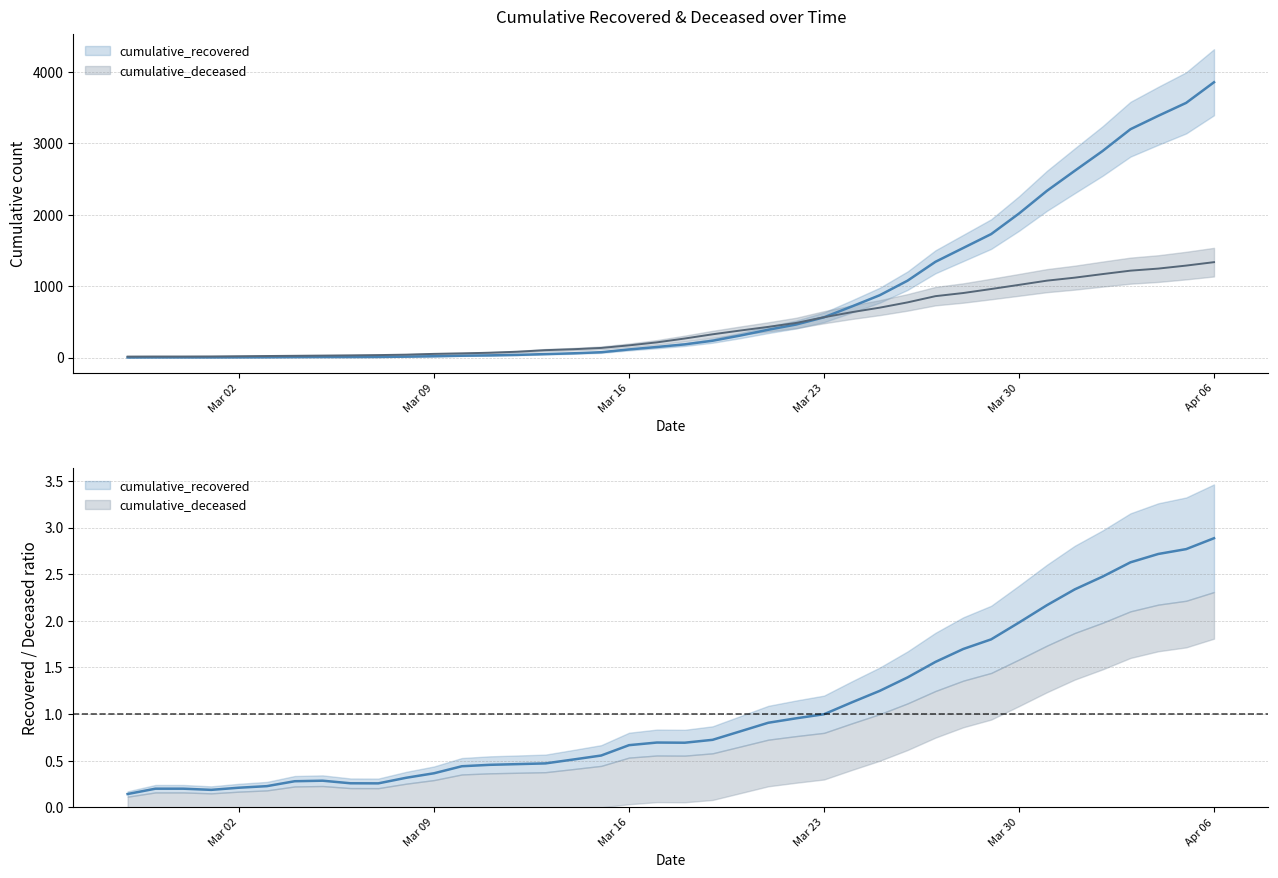

Does the chart have visible grid lines?

Yes